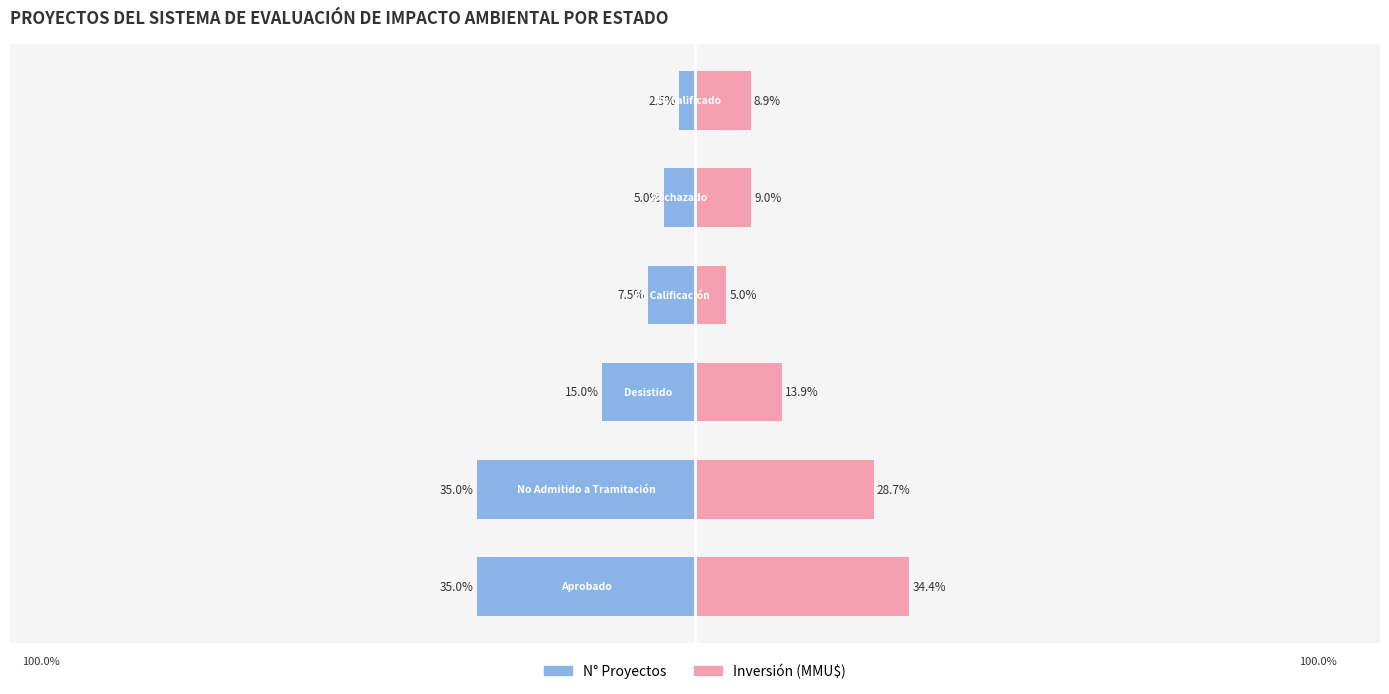

What is the value of the N° Proyectos bar at the 3rd from the left?

-15.0